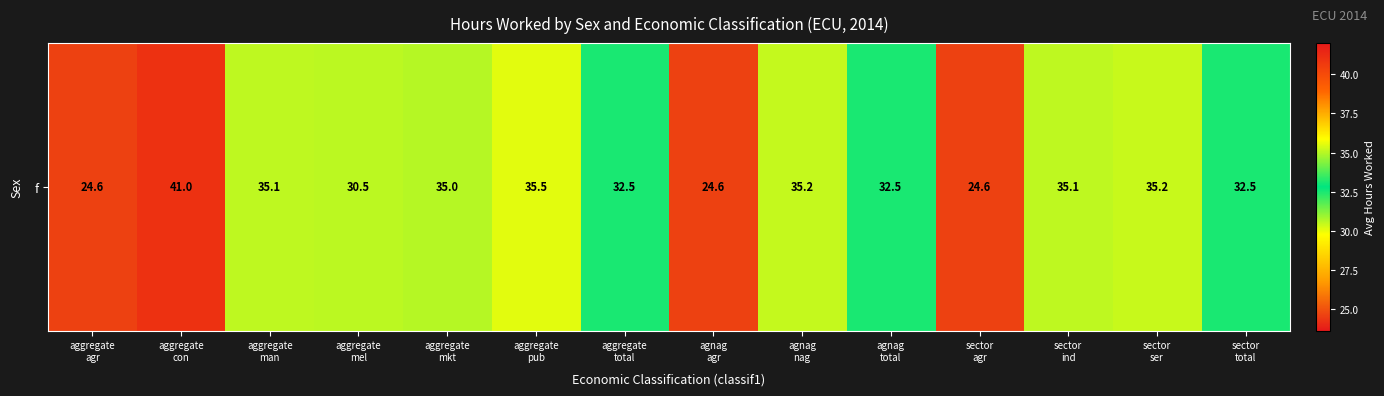

What is the greatest value displayed?

41.0